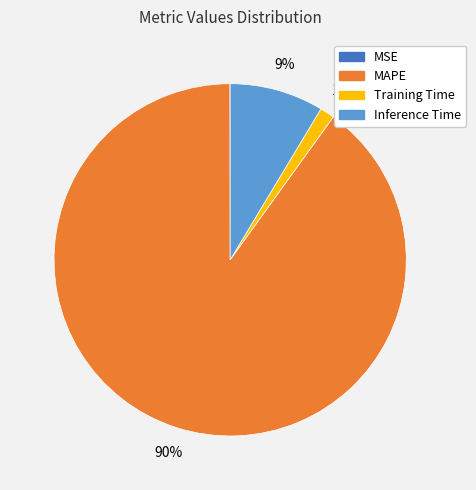

To the nearest percent, what percentage of the pie is Training Time?

1%